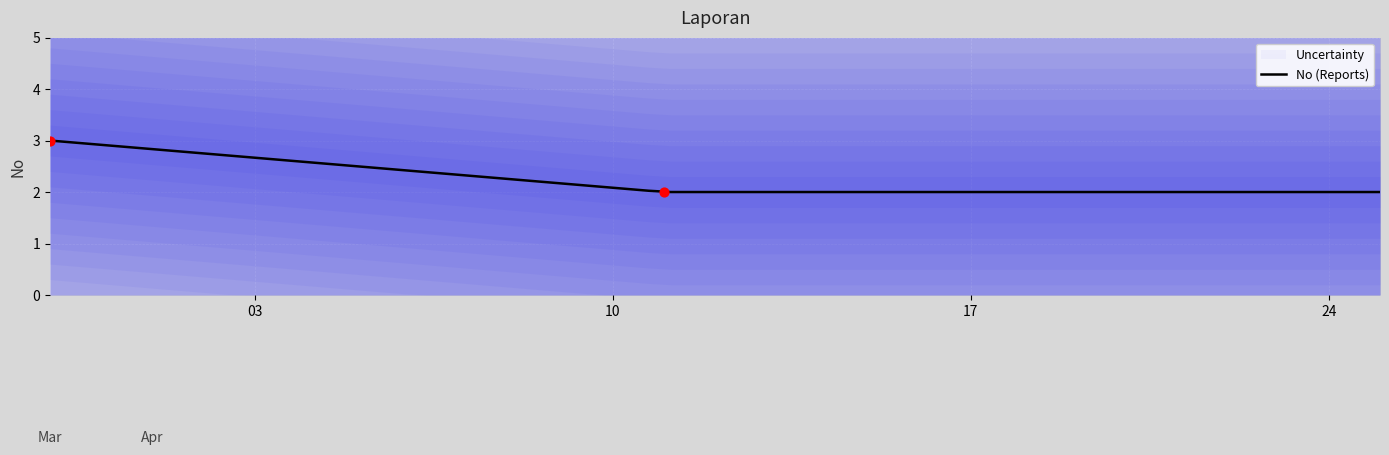

What is the change in value from  to 2023-03-30?

+2